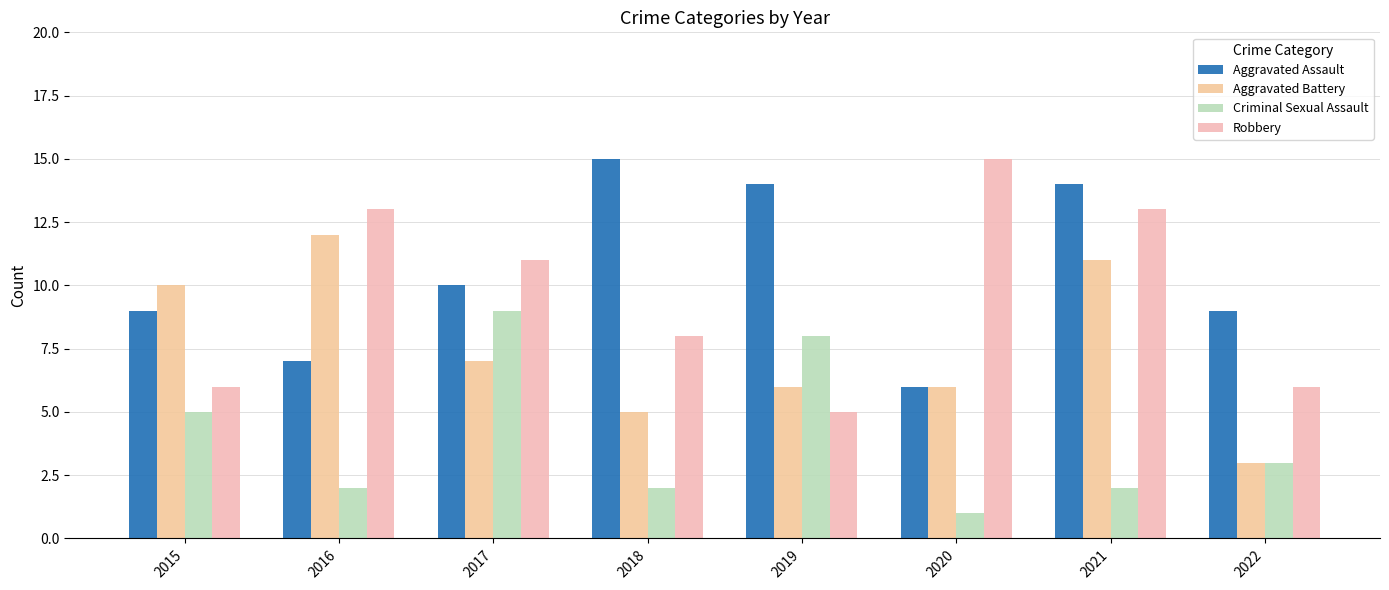

True or false: Aggravated Battery has a value of 3 at 2022.

True